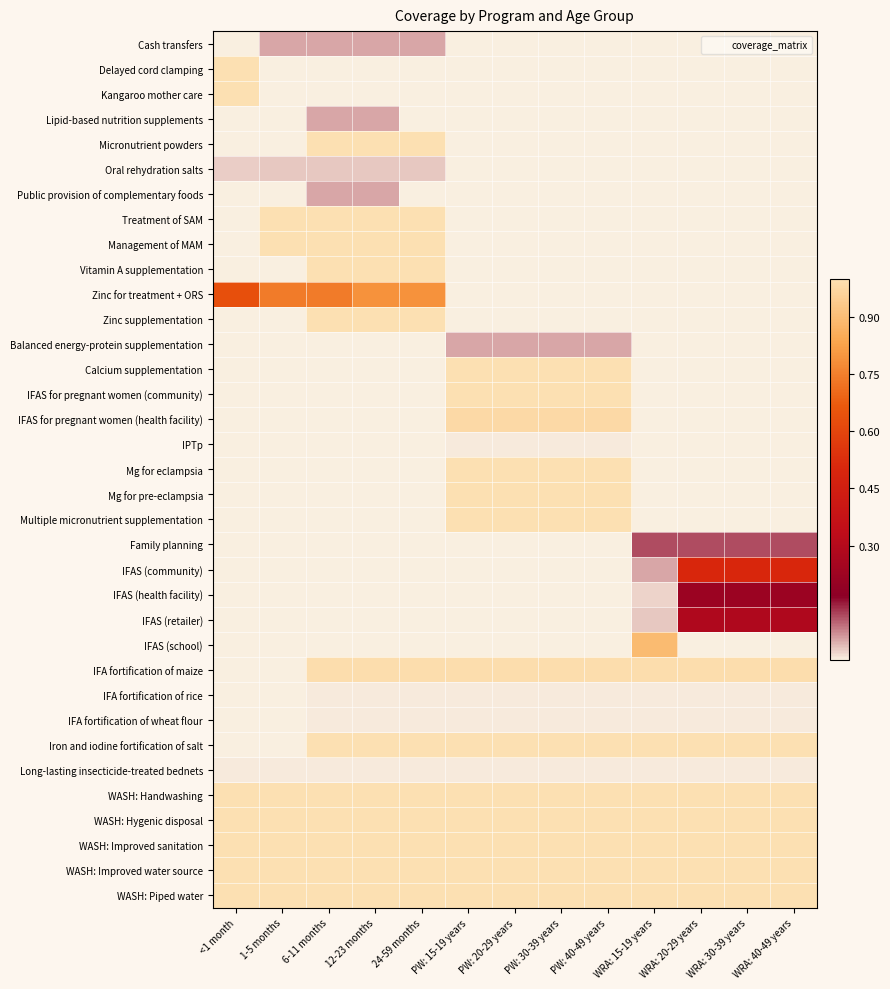

At which category is the sum across all series the highest?

PW: 15-19 years